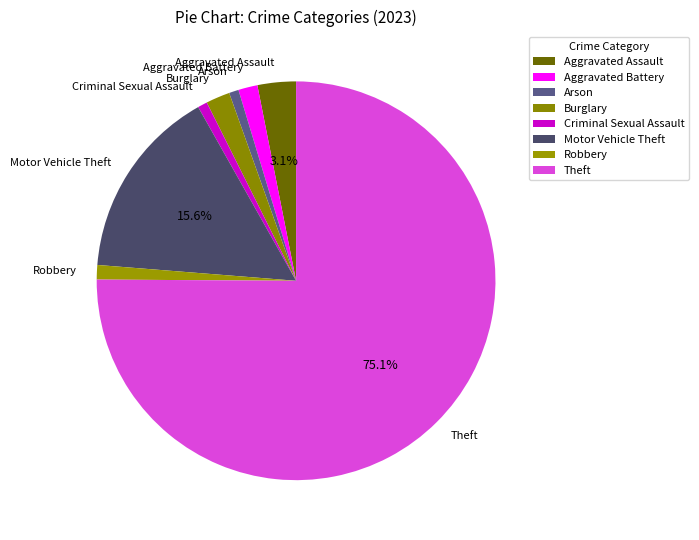

Does any single category account for the majority?

Yes